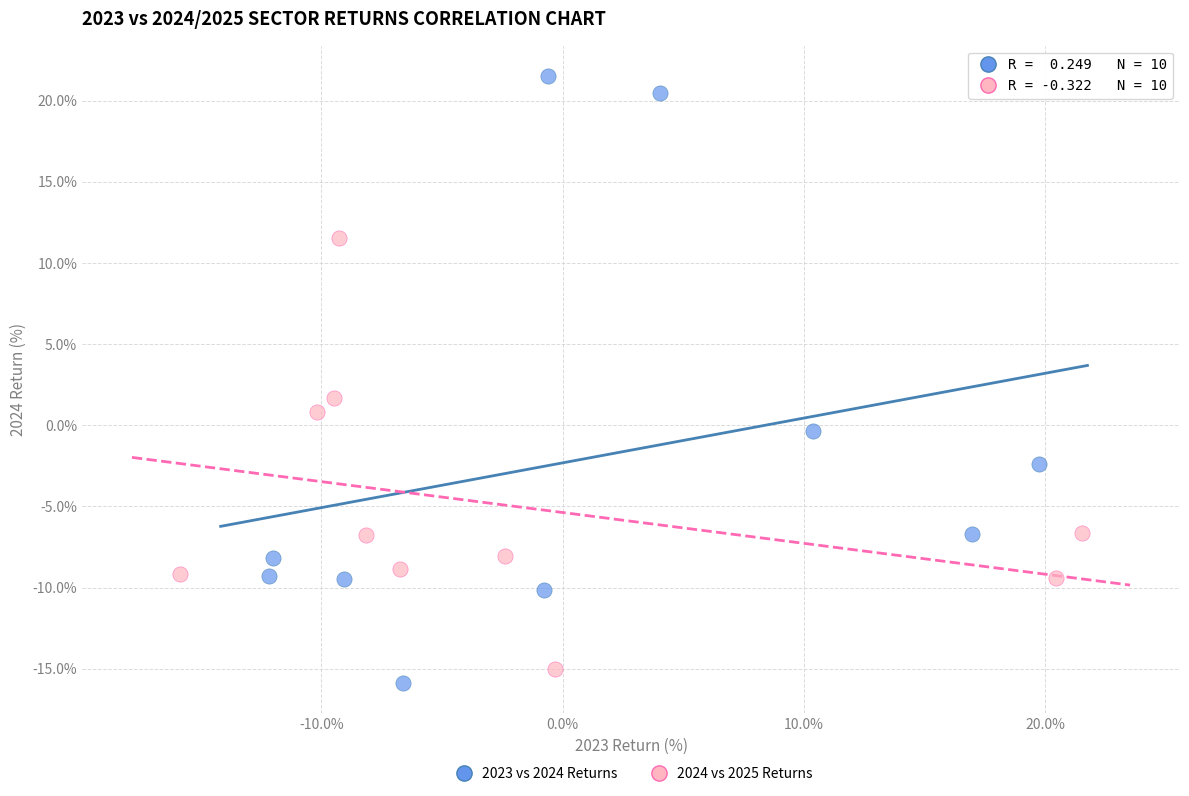

What are all the series names shown in the legend?

2023 vs 2024 Returns, 2024 vs 2025 Returns